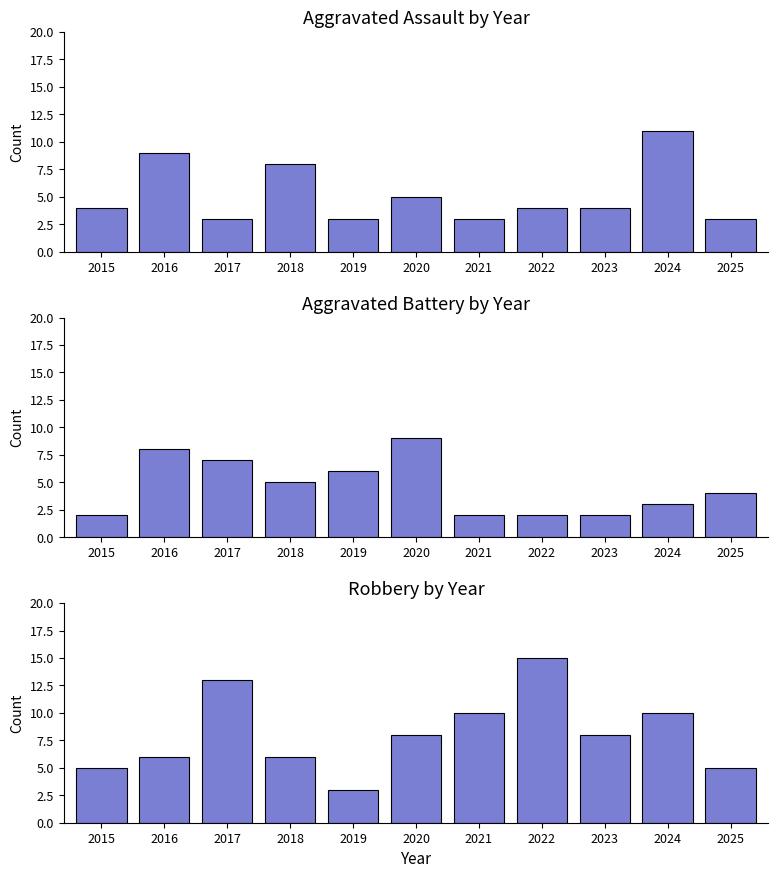

What is the value of the Aggravated Battery bar at the 8th from the left?

2